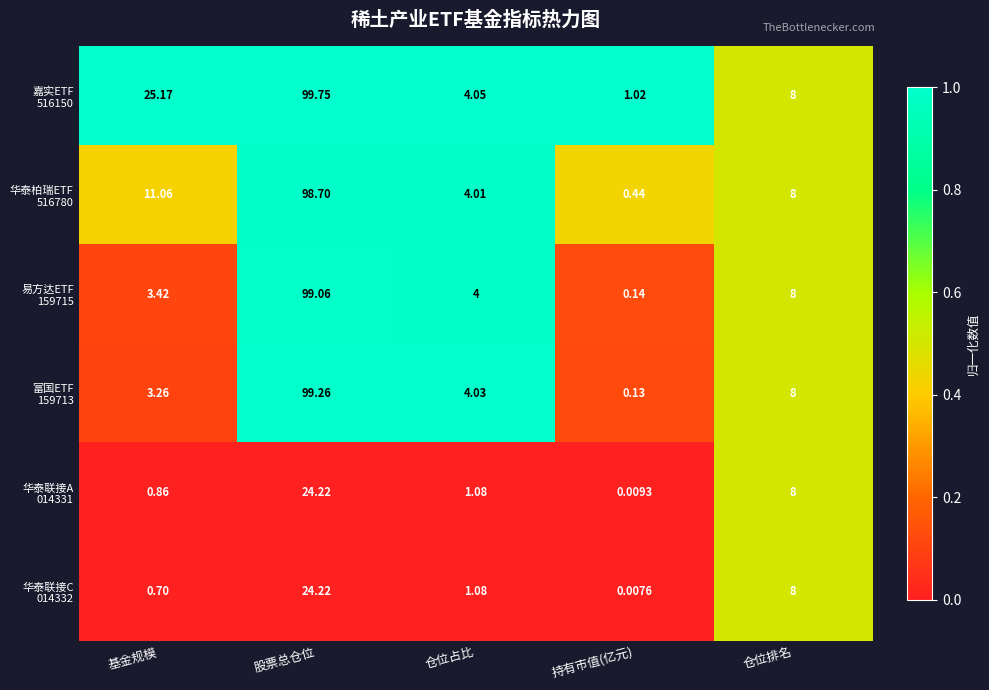

What is the total value across all series at 股票总仓位?

445.2